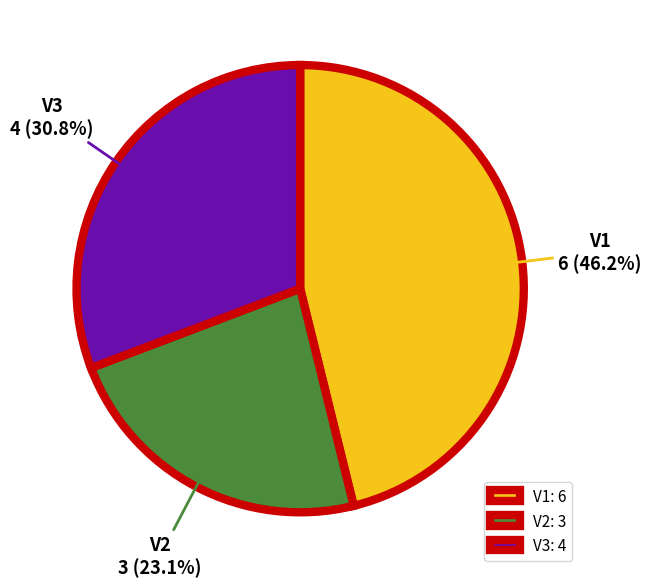

Is there any slice that represents more than half of the pie?

No